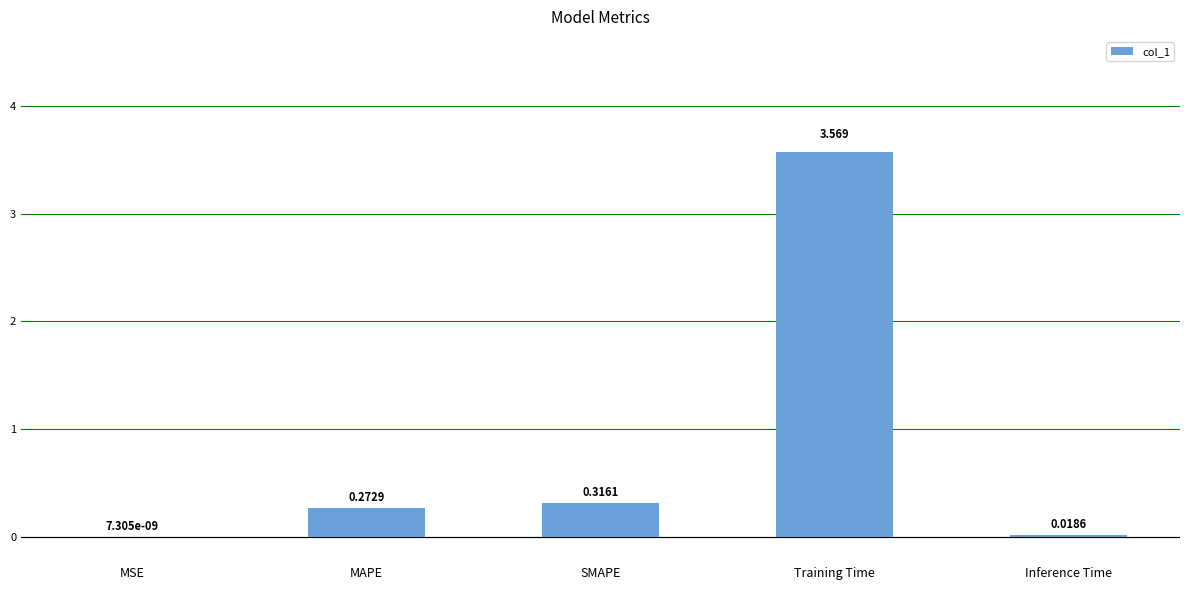

Where is the data nearest to the value 1?

SMAPE